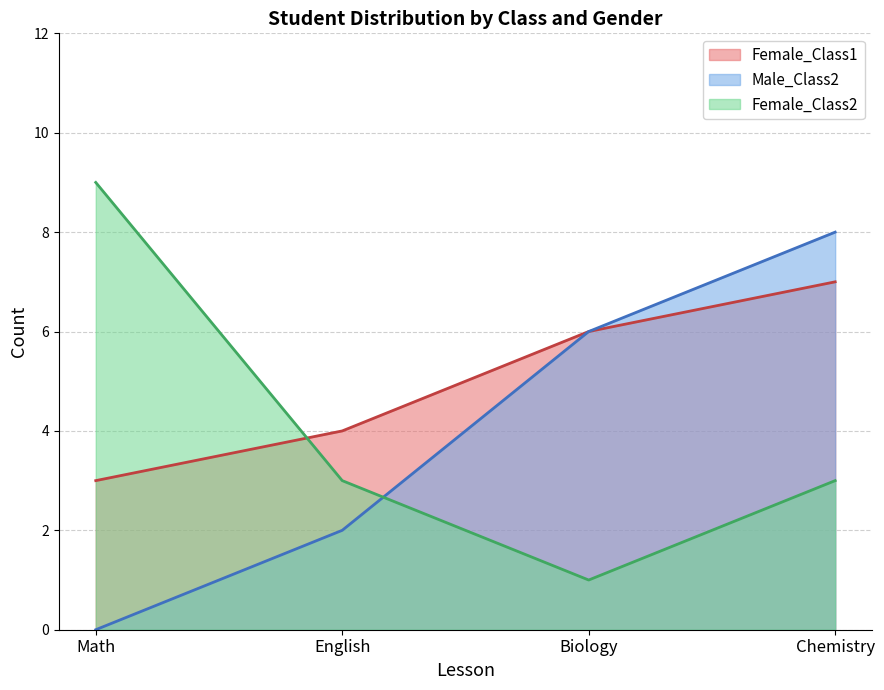

Read the Female_Class2 value at Chemistry.

3